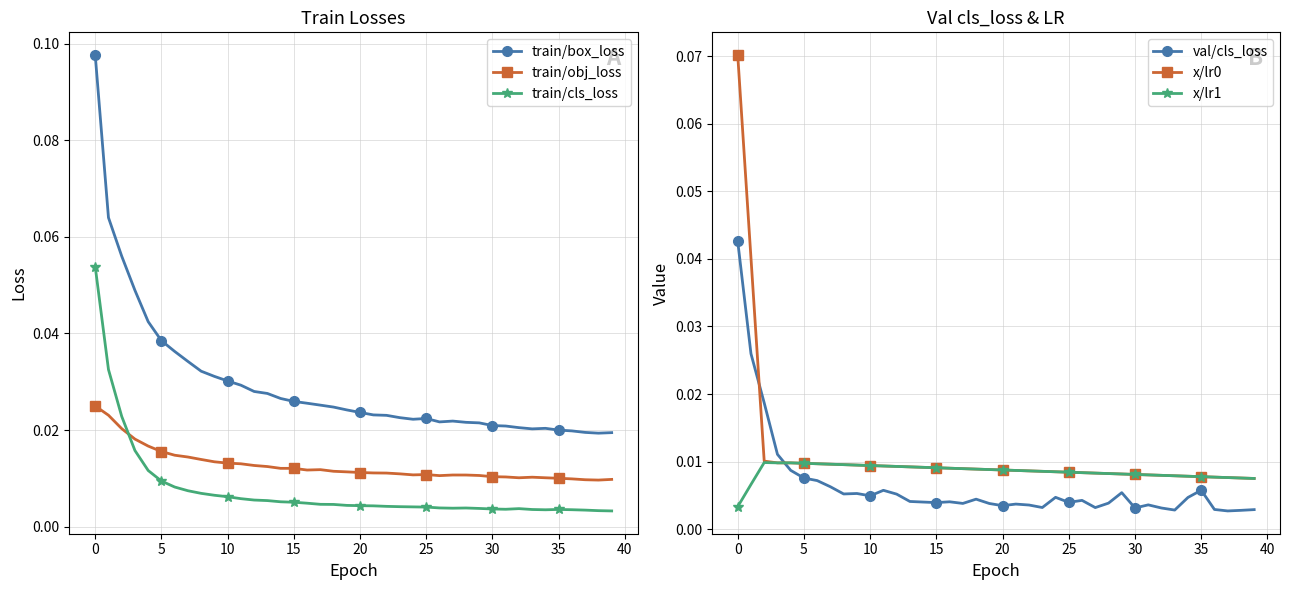

Between 31 and 26, which is larger?

26